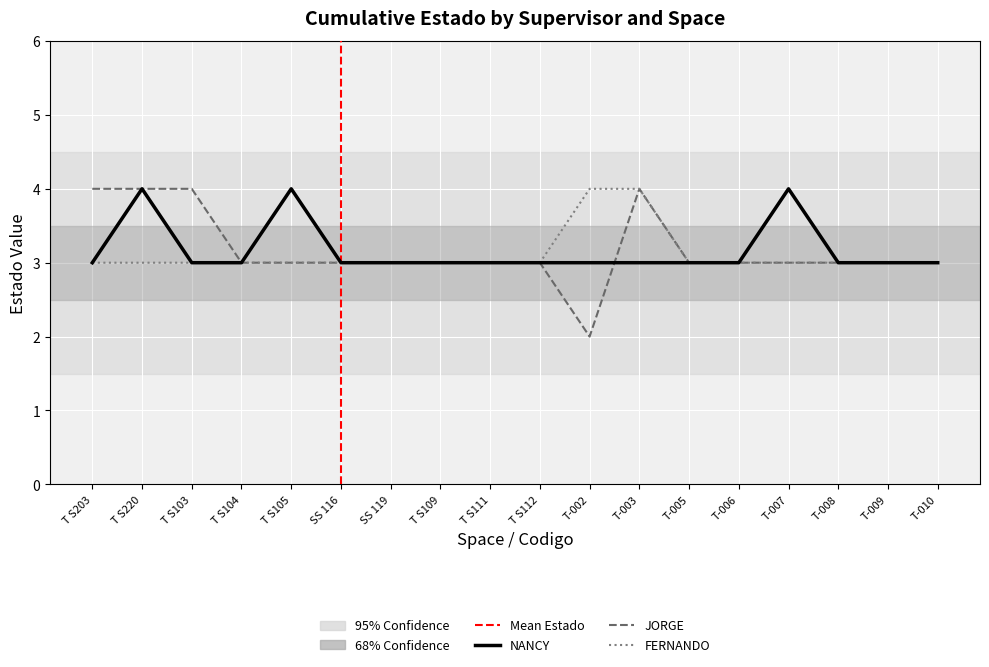

What is the difference between the maximum and minimum values in the FERNANDO series?

1